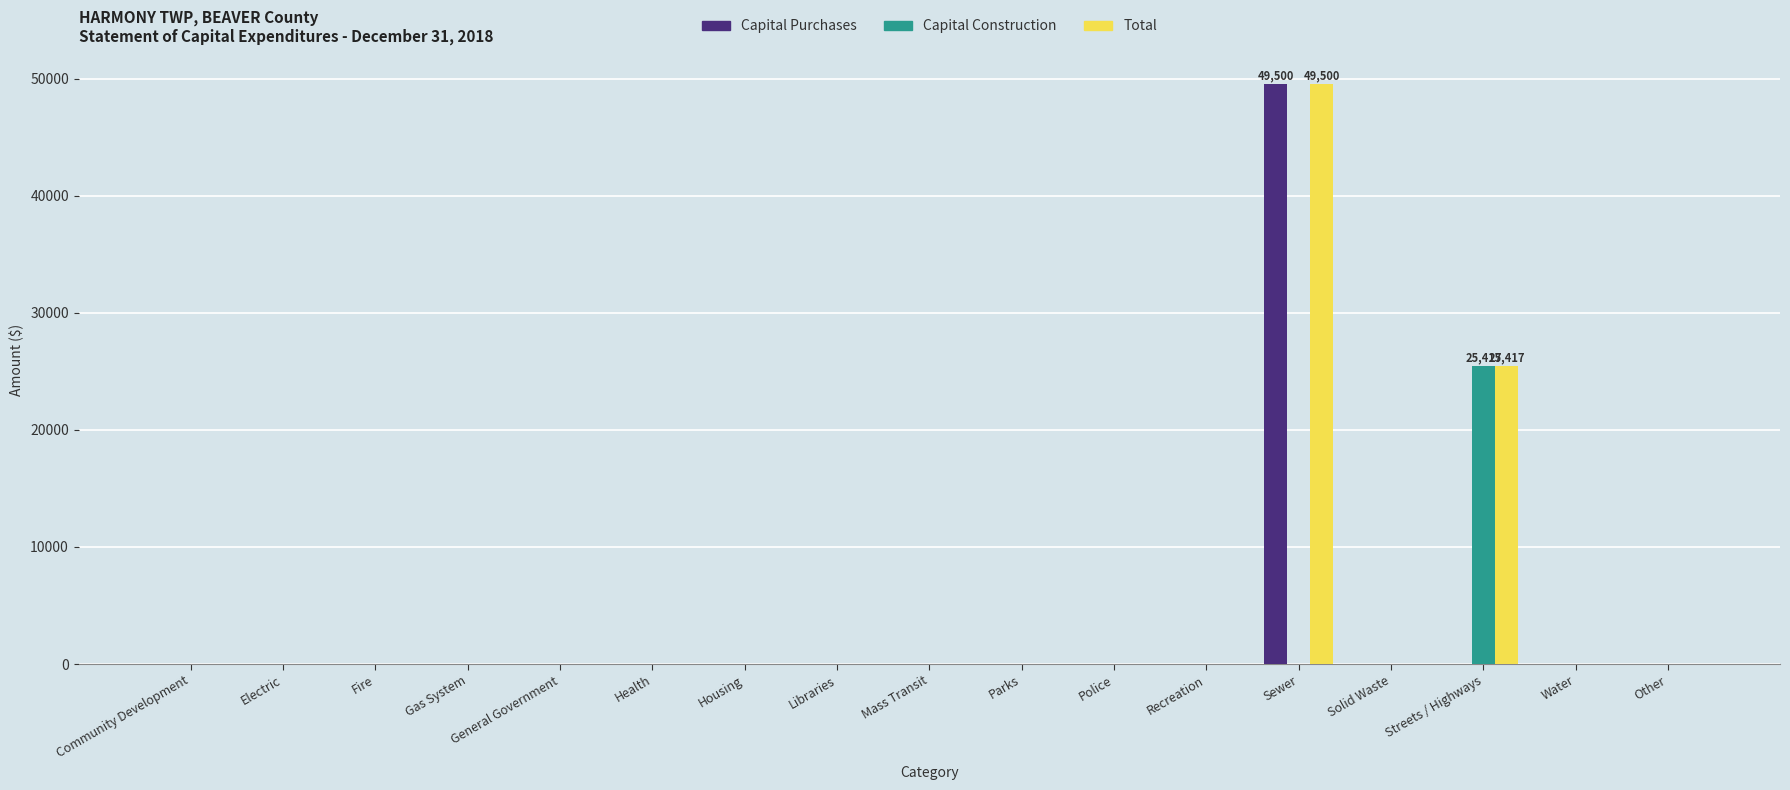

Reading left to right, what are all the values shown in this chart?

Capital Purchases: 0	0	0	0	0	0	0	0	0	0	0	0	49500	0	0	0	0
Capital Construction: 0	0	0	0	0	0	0	0	0	0	0	0	0	0	25417	0	0
Total: 0	0	0	0	0	0	0	0	0	0	0	0	49500	0	25417	0	0